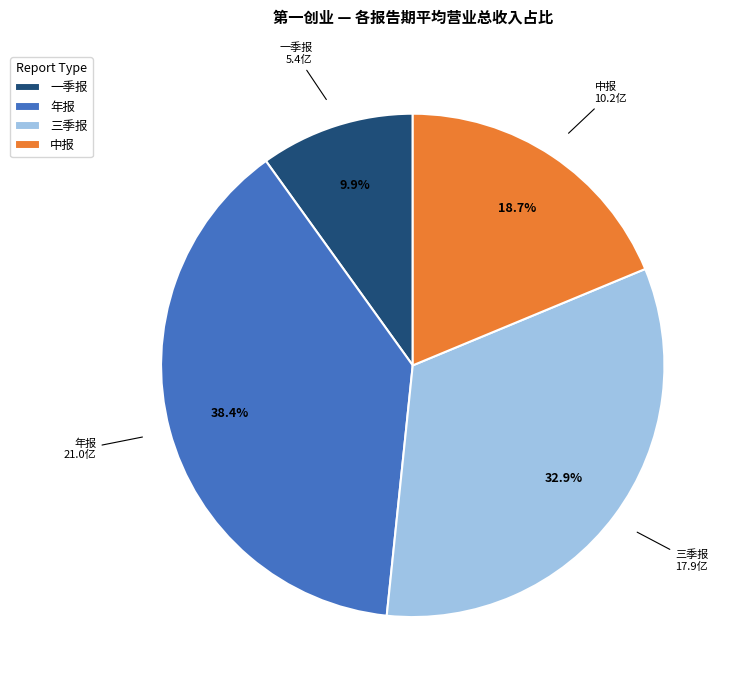

Approximately how many times larger is the value at 三季报 compared to 年报?

0.9